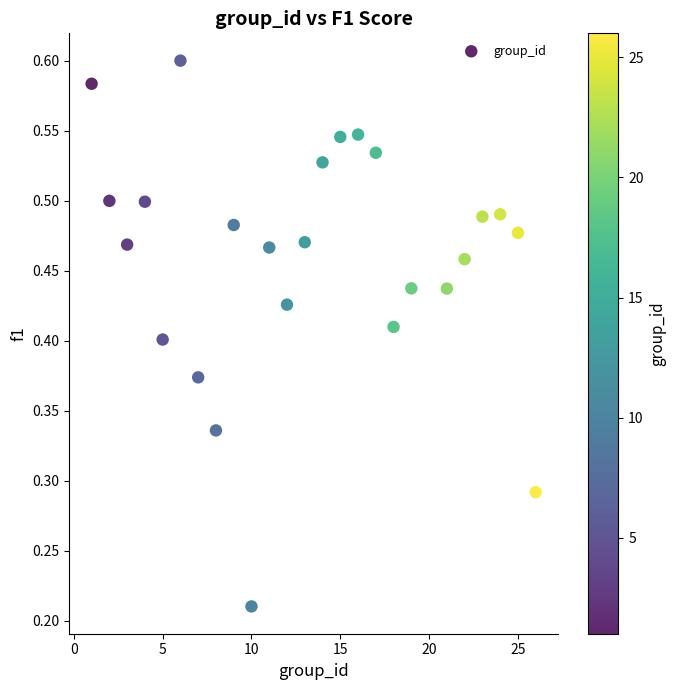

What is the range of X values (max minus min)?

25.0